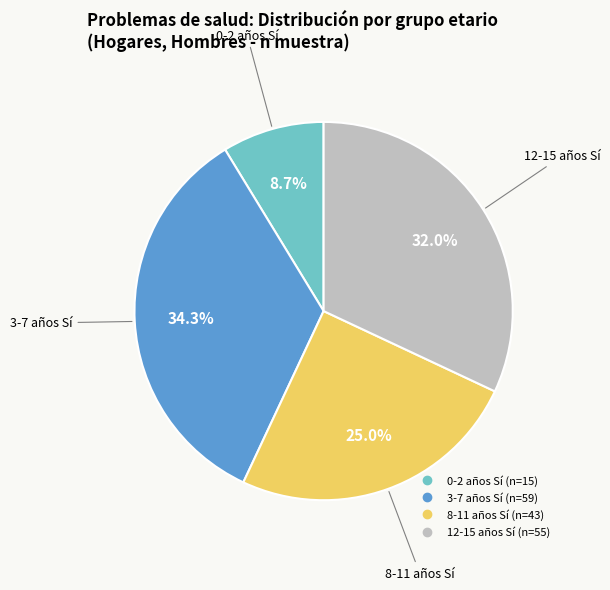

Does any single category account for the majority?

No